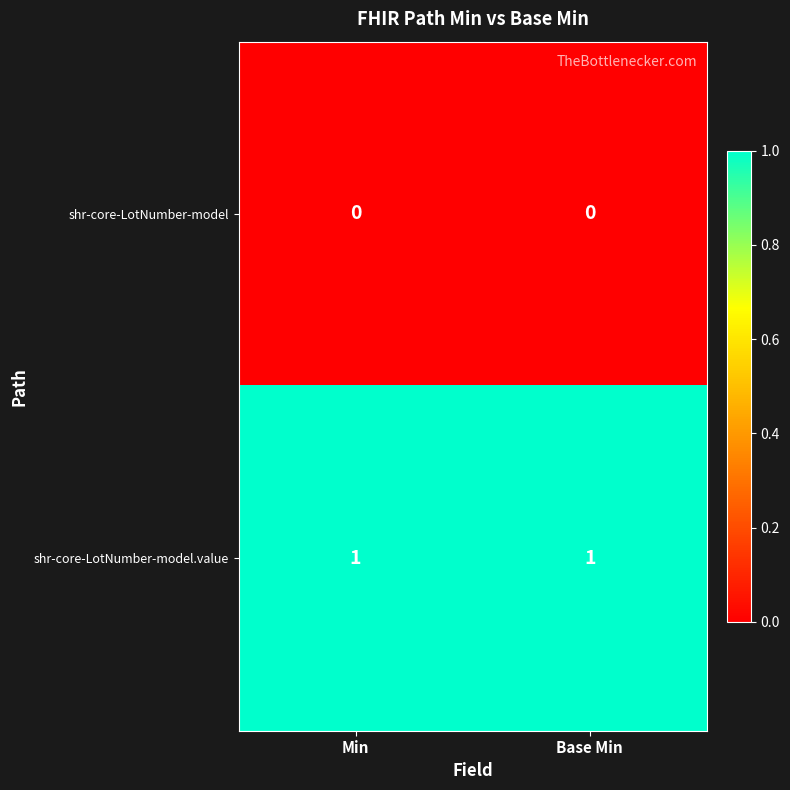

What is the total value across all series at Min?

1